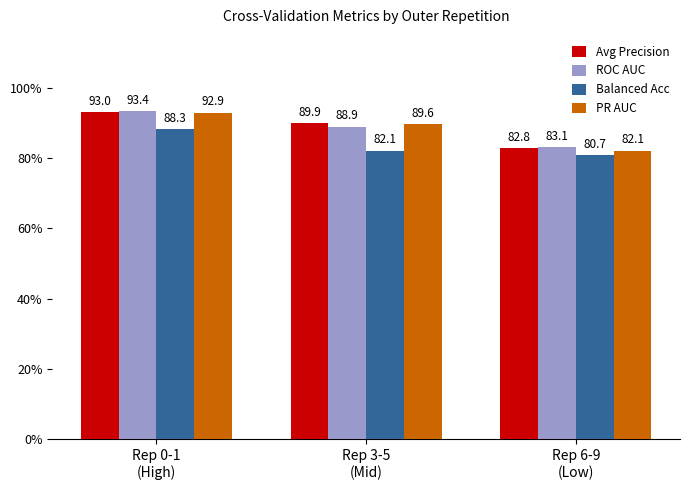

Where is Avg Precision nearest to the value 87?

Rep 3-5
(Mid)